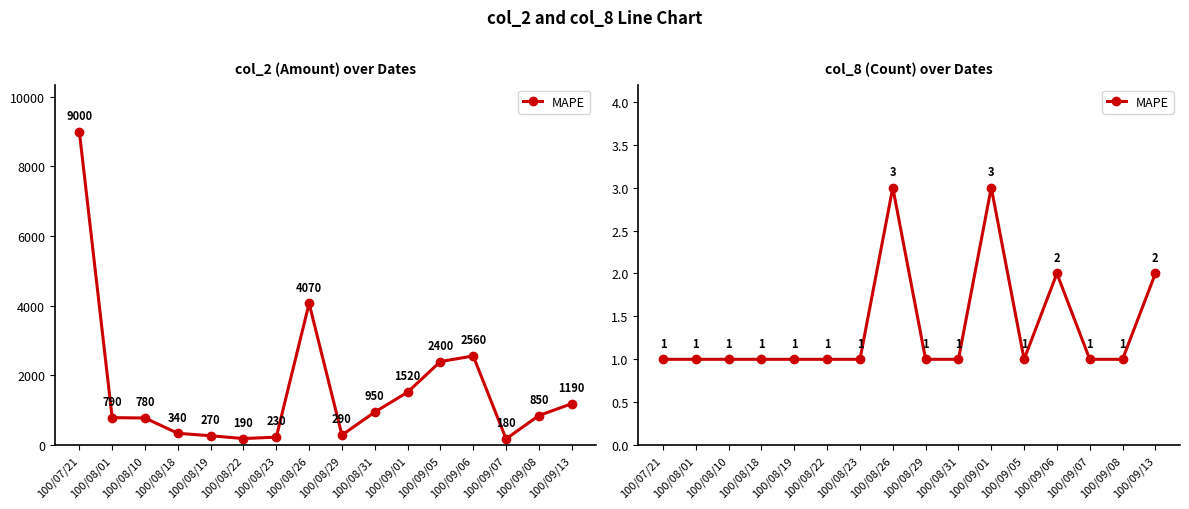

Reading left to right, extract all data points from this chart.

1	1	1	1	1	1	1	3	1	1	3	1	2	1	1	2